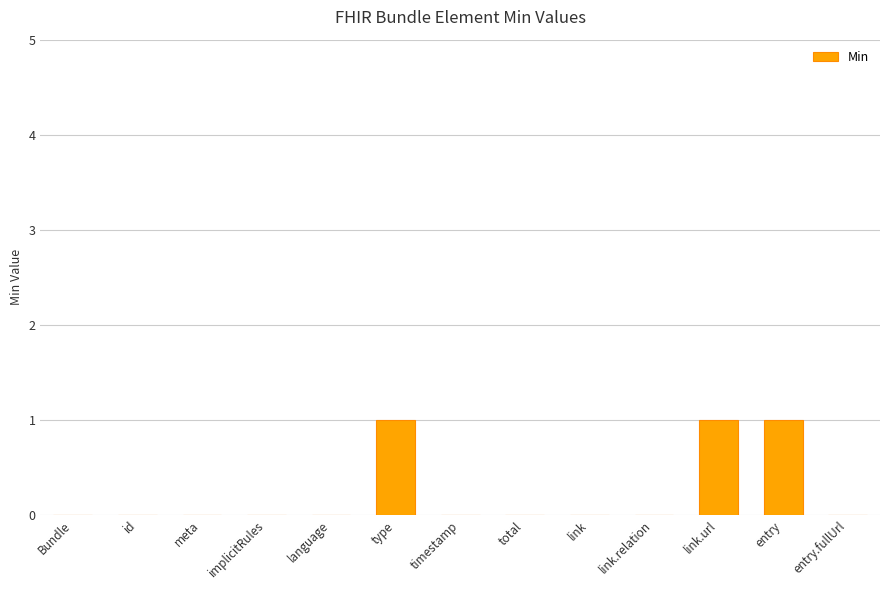

Reading left to right, list all the values displayed in this chart.

Bundle=0	id=0	meta=0	implicitRules=0	language=0	type=1	timestamp=0	total=0	link=0	link.relation=0	link.url=1	entry=1	entry.fullUrl=0